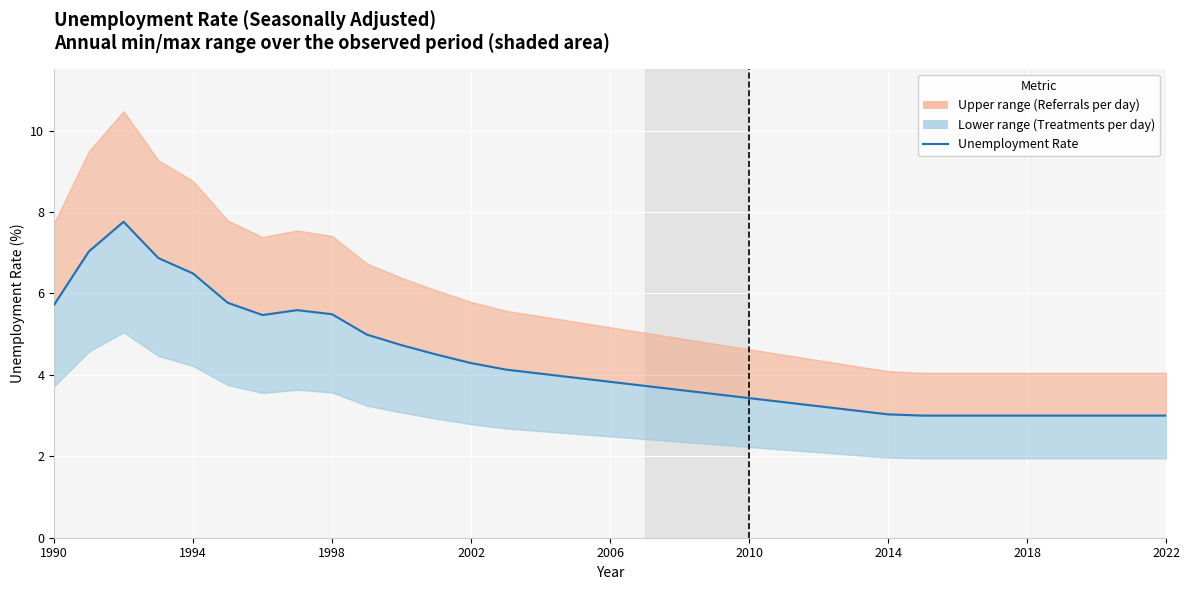

Reading left to right, transcribe all the data shown in this chart.

5.7	7.0	7.8	6.9	6.5	5.8	5.5	5.6	5.5	5.0	4.7	4.5	4.3	4.1	4.0	3.9	3.8	3.7	3.6	3.5	3.4	3.3	3.2	3.1	3.0	3.0	3.0	3.0	3.0	3.0	3.0	3.0	3.0